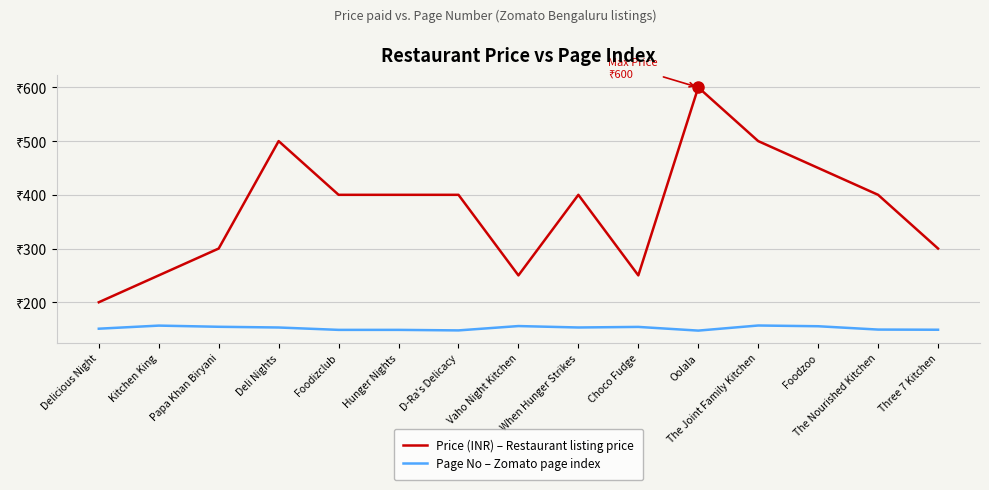

At which category is the sum across all series the highest?

Oolala